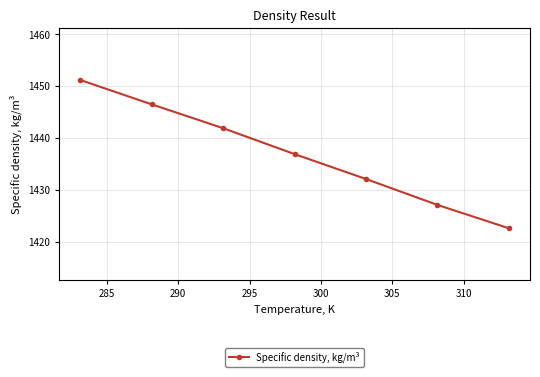

True or false: the data has more than 2 interior local peaks.

False